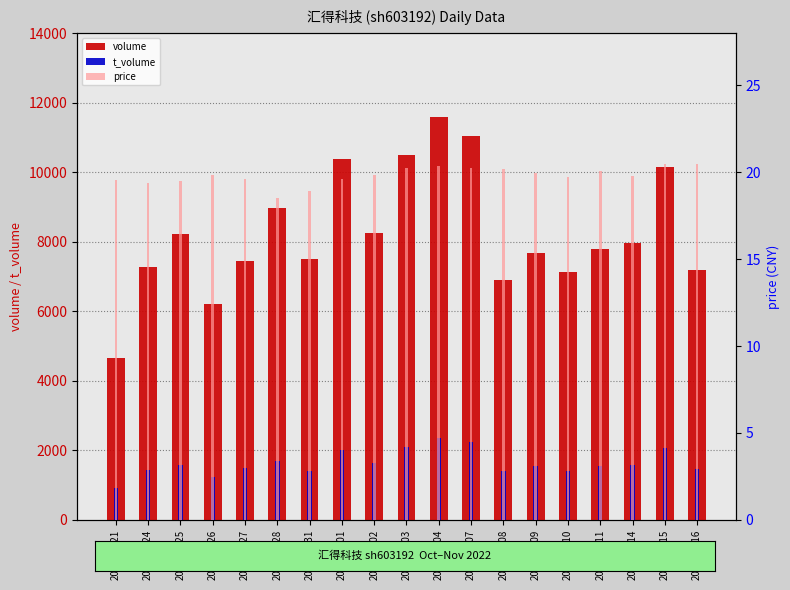

Rank the series by their maximum value, from highest to lowest.

volume, t_volume, price